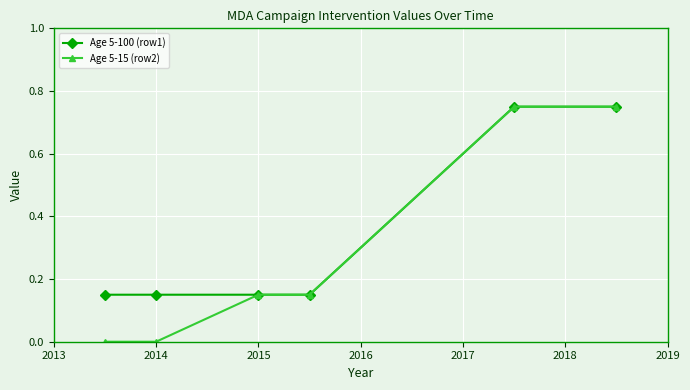

Which series has the largest total across all categories?

Age 5-100 (row1)